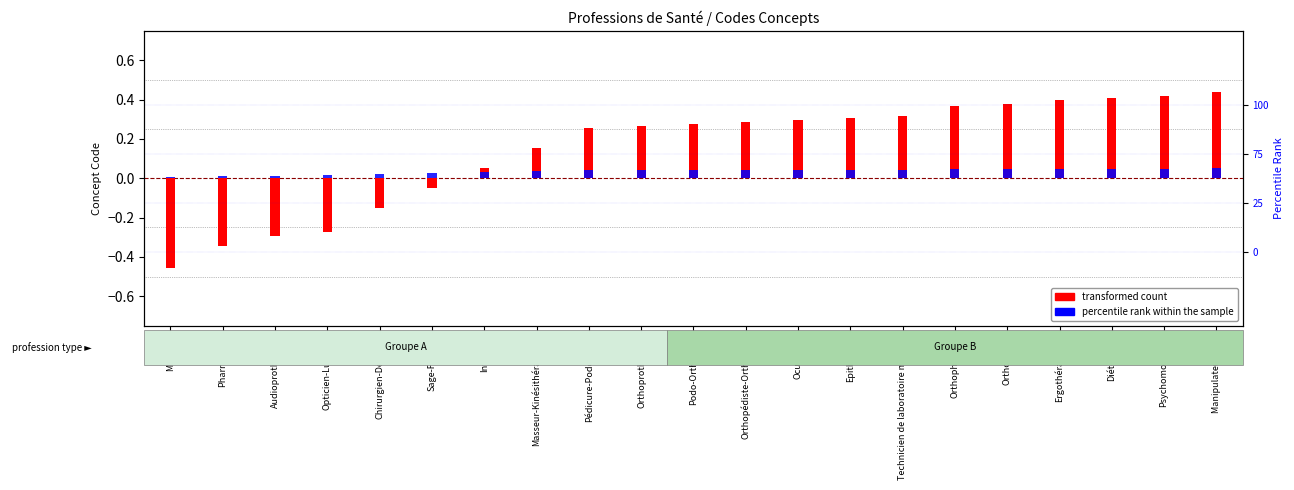

Which label corresponds to the smallest value in the chart?

Médecin